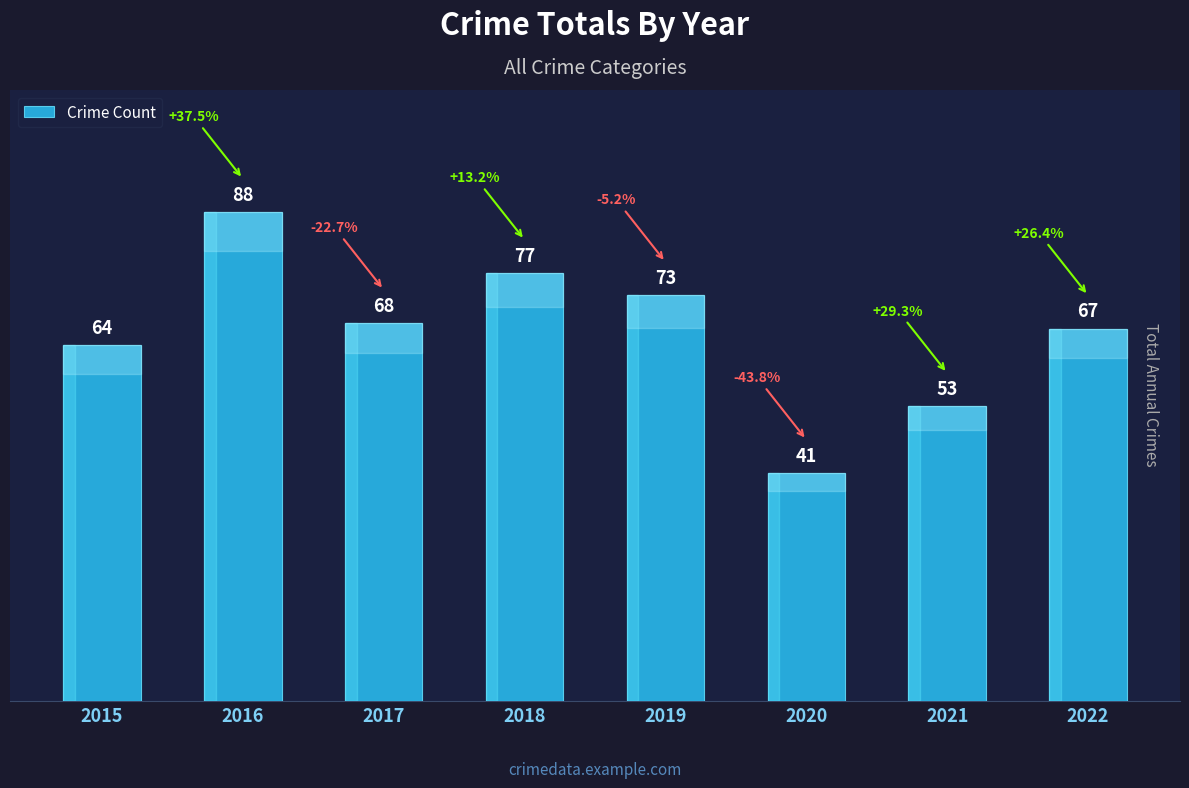

Reading left to right, what are all the values shown in this chart?

64	88	68	77	73	41	53	67